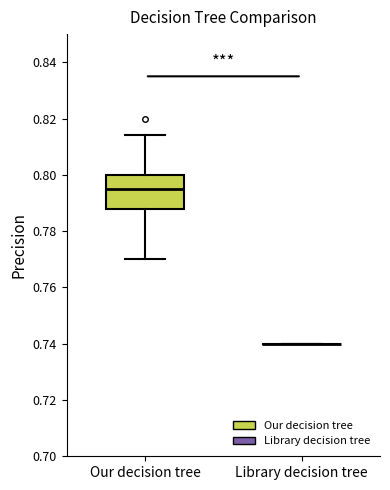

Reading left to right, transcribe this box plot: for each box, give where its median line is, the range the box spans, and where its two whiskers end, as read against the y-axis. The values are not printed on the chart, so give them approximately, as read against the axis.

Our decision tree: median 0.796, box 0.788 to 0.800, whiskers 0.770 to 0.814
Library decision tree: box collapsed to a line at 0.740, whiskers 0.740 to 0.740